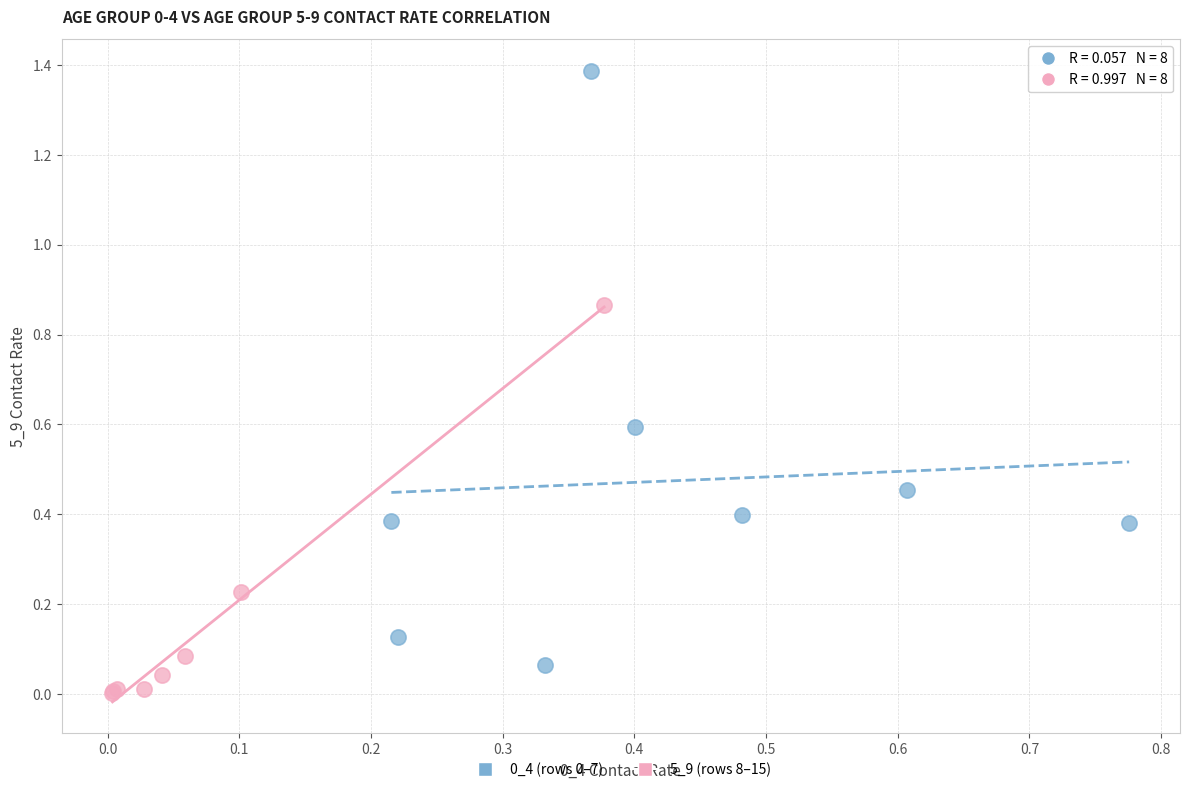

Which series reaches the minimum Y coordinate?

5_9 (rows 8–15)